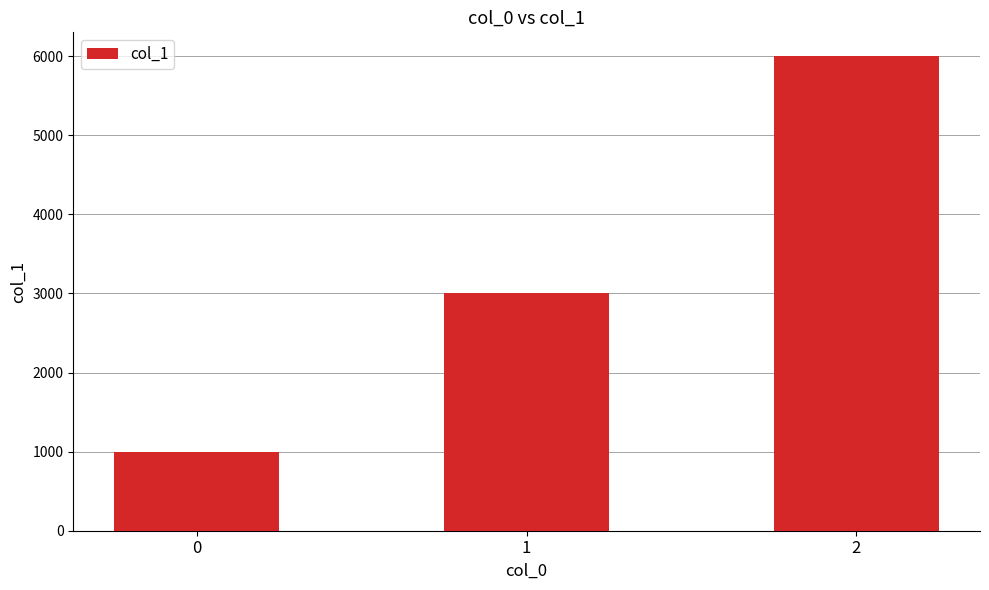

Which has a higher value, 0 or 1?

1